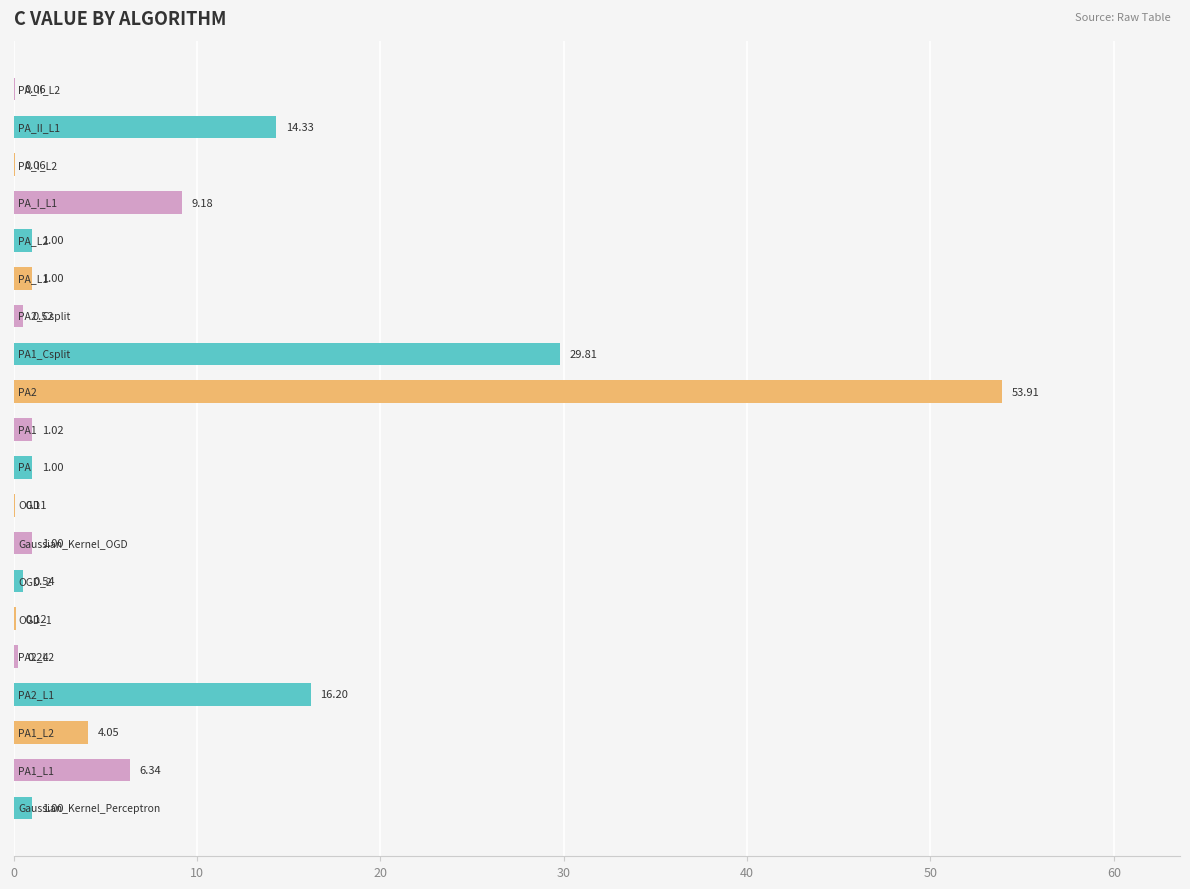

How many series are shown in this chart?

1